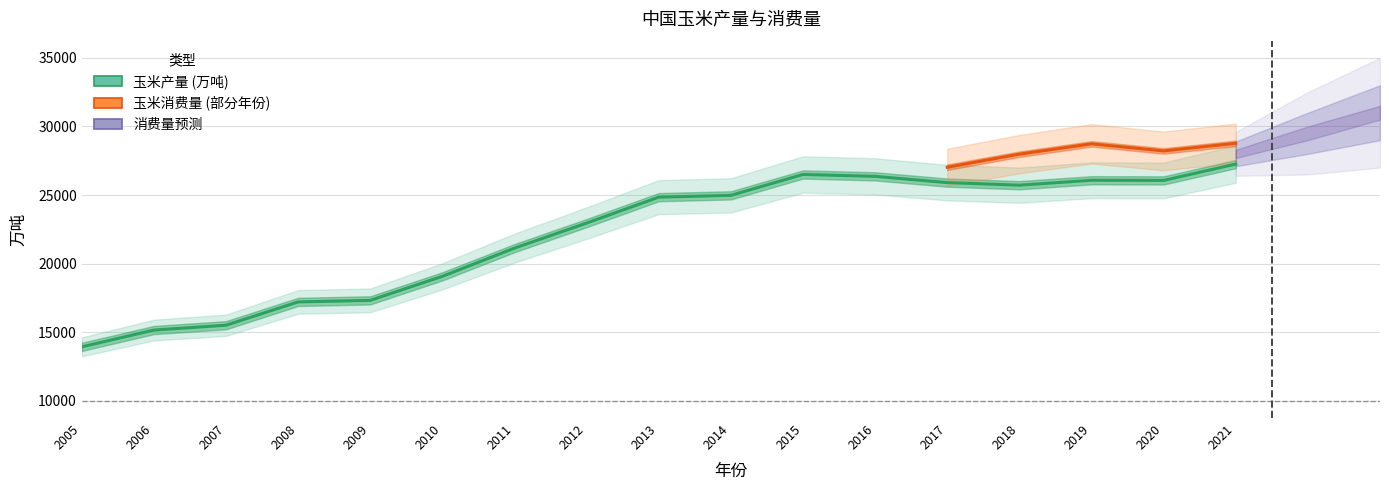

Reading right to left, transcribe all the data shown in this chart.

27255.1	26066.5	26077.9	25717.4	25907.1	26361.3	26499.2	24976.4	24845.3	22955.9	21131.6	19075.2	17325.9	17212.0	15512.3	15160.3	13936.5